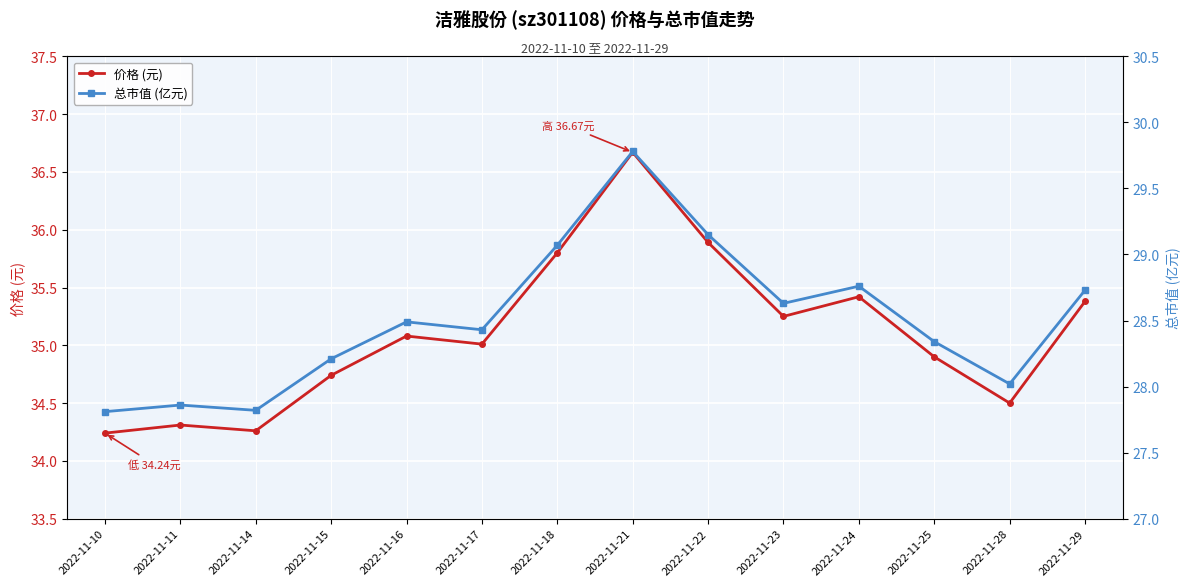

What is the minimum value for 总市值 (亿元)?

27.8